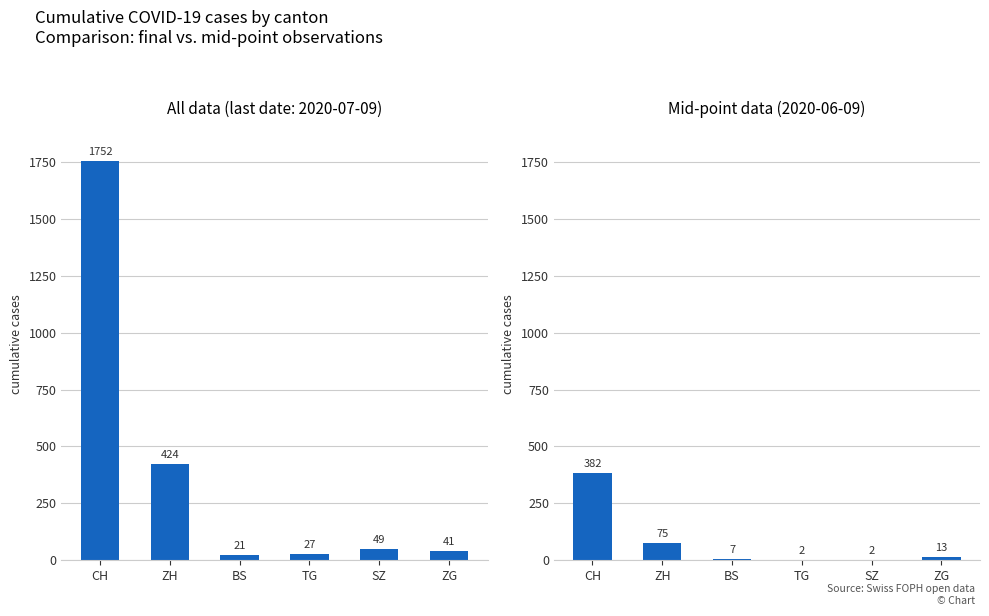

Between CH and BS, which is larger?

CH